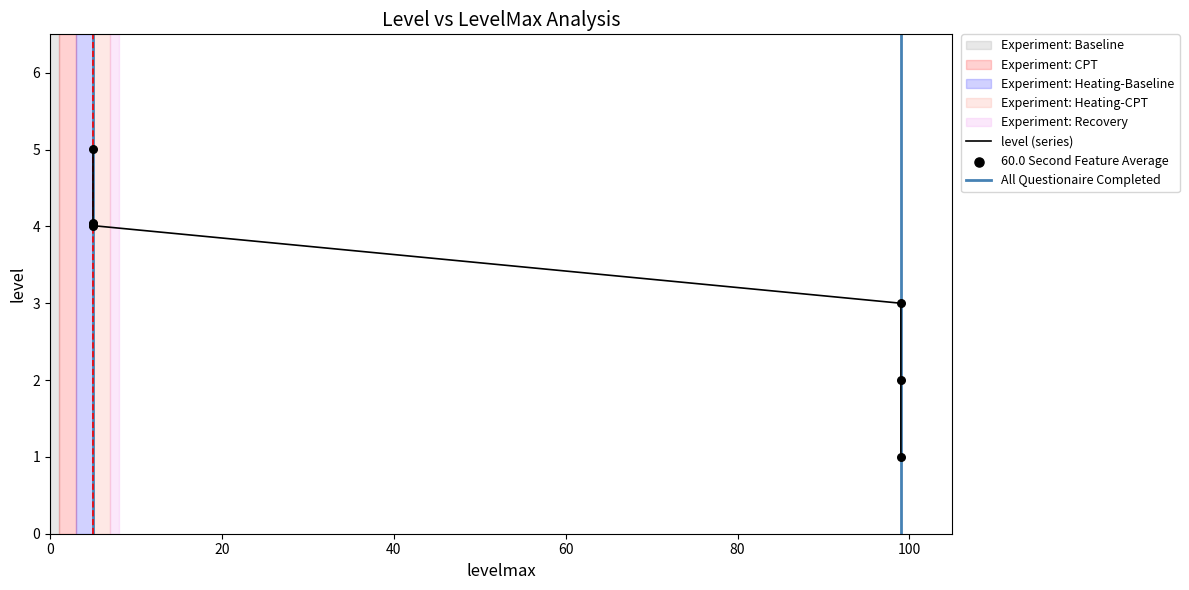

What is the change in value from 2 to 4.04?

+2.0